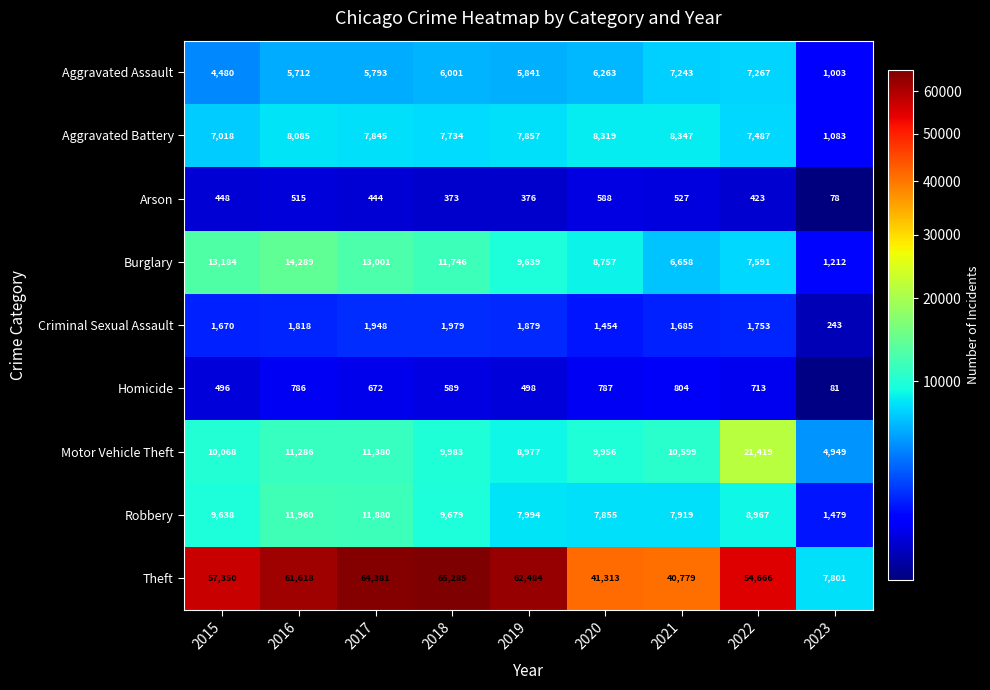

Between 2019 and 2021, which series saw the biggest shift?

Theft